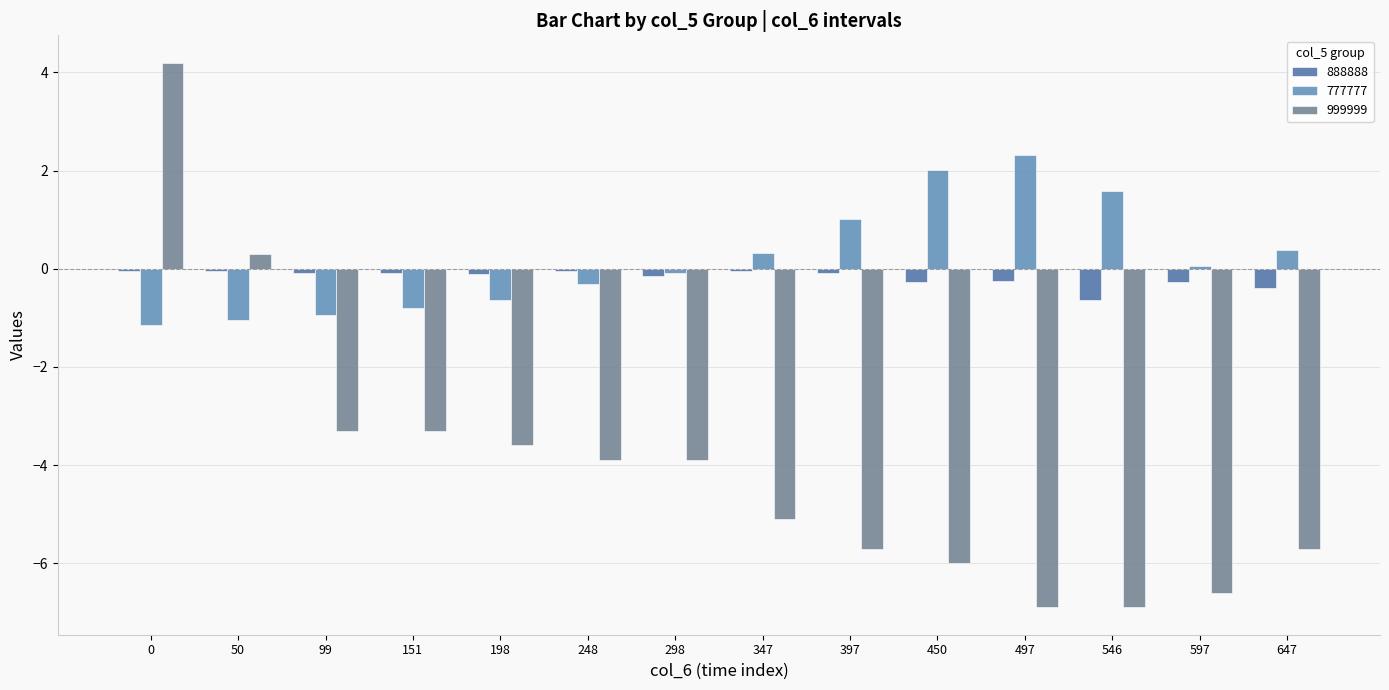

How many data points in 777777 are less than 0?

7